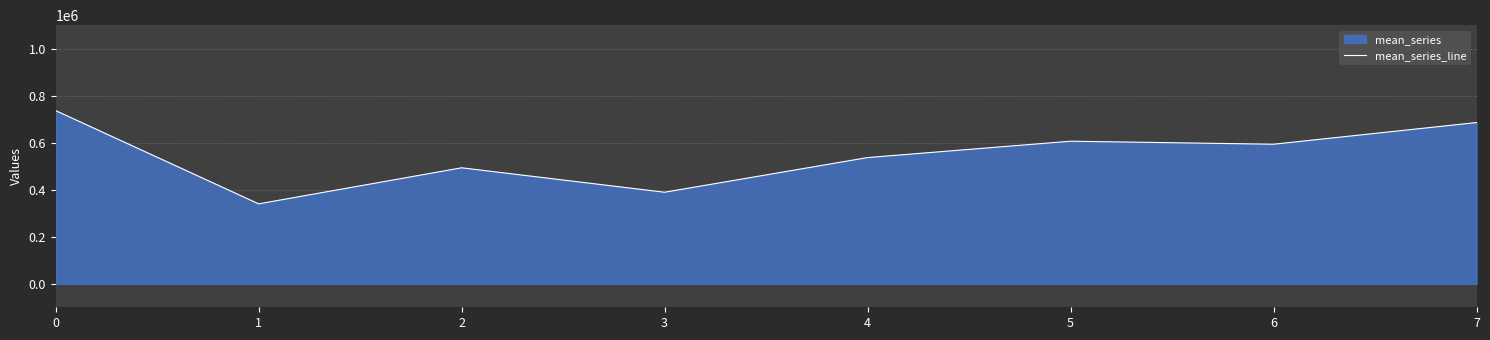

What is the difference between the maximum and minimum values?

396677.2